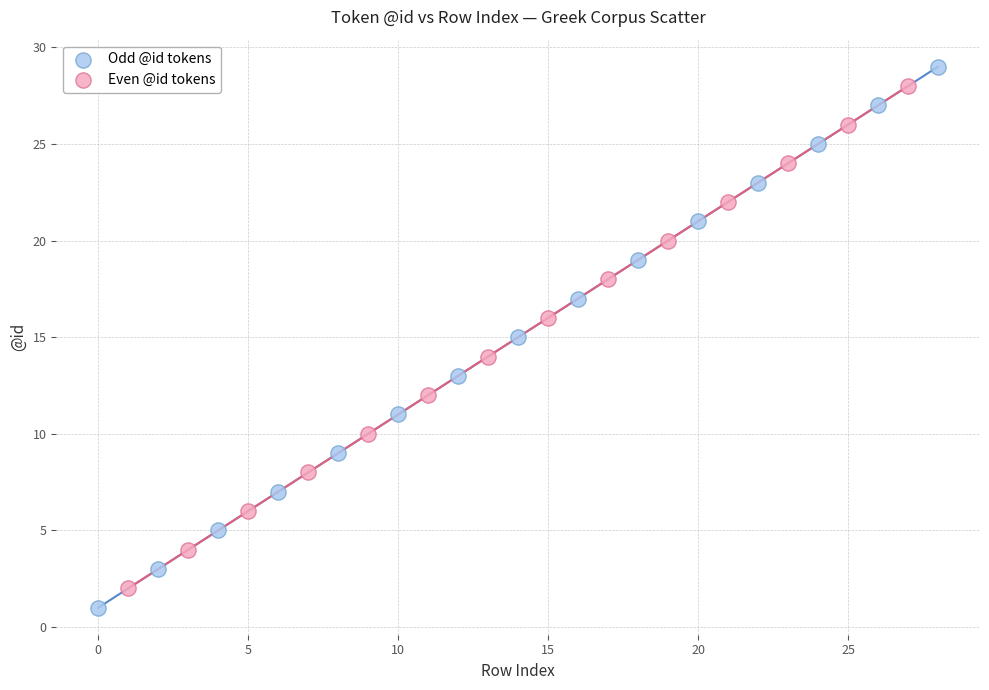

Which series has the largest Y range (max minus min)?

Odd @id tokens